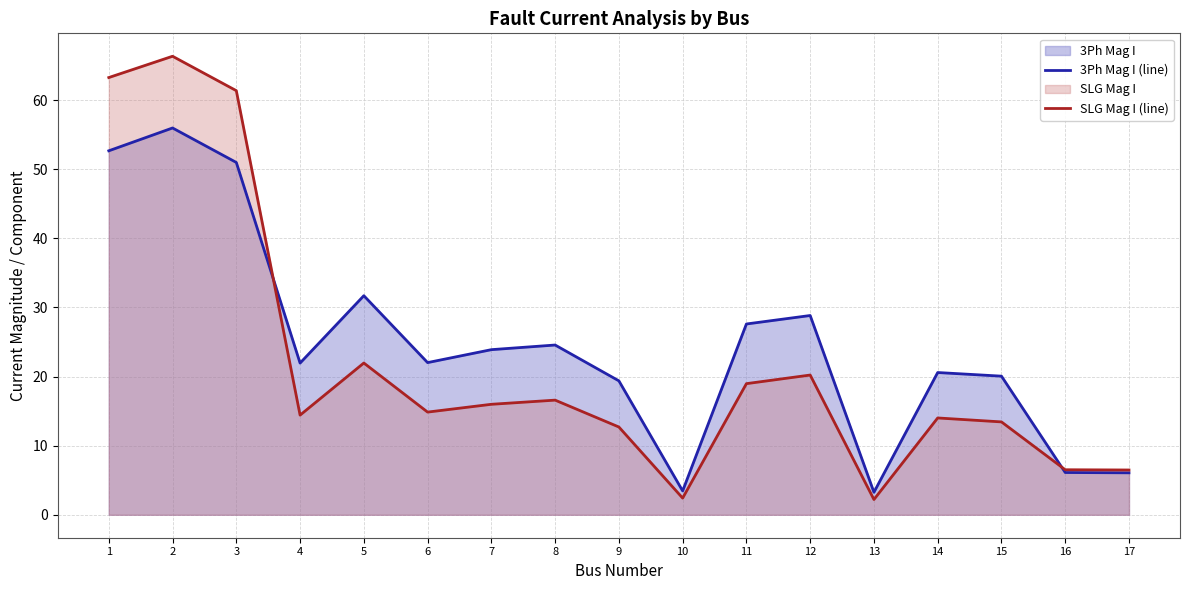

What is the difference between the highest and lowest values at 10?

1.0